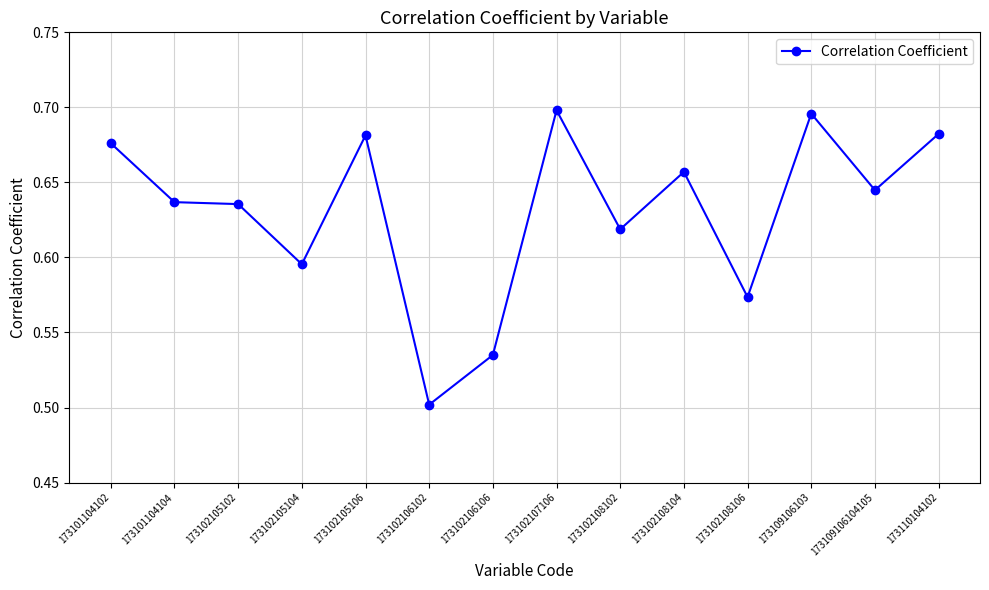

What is the sum of all values?

8.8